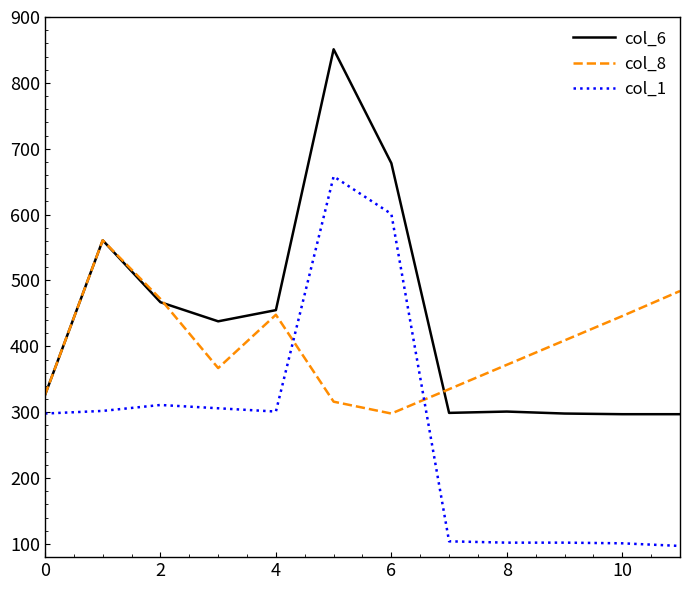

List the series in order of their overall mean, highest first.

col_6, col_8, col_1